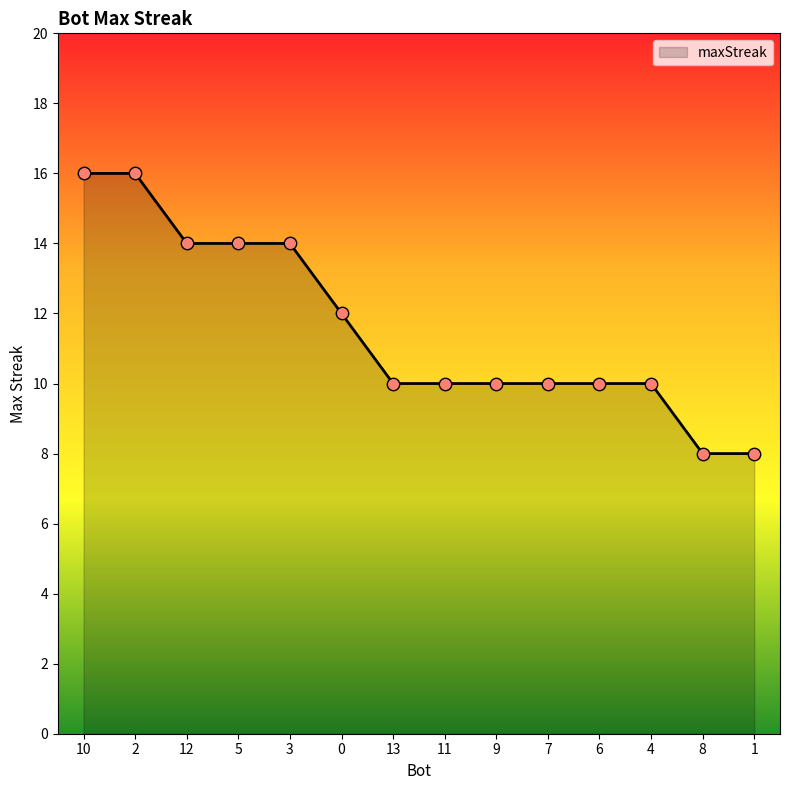

Which has a higher value, 8 or 9?

9